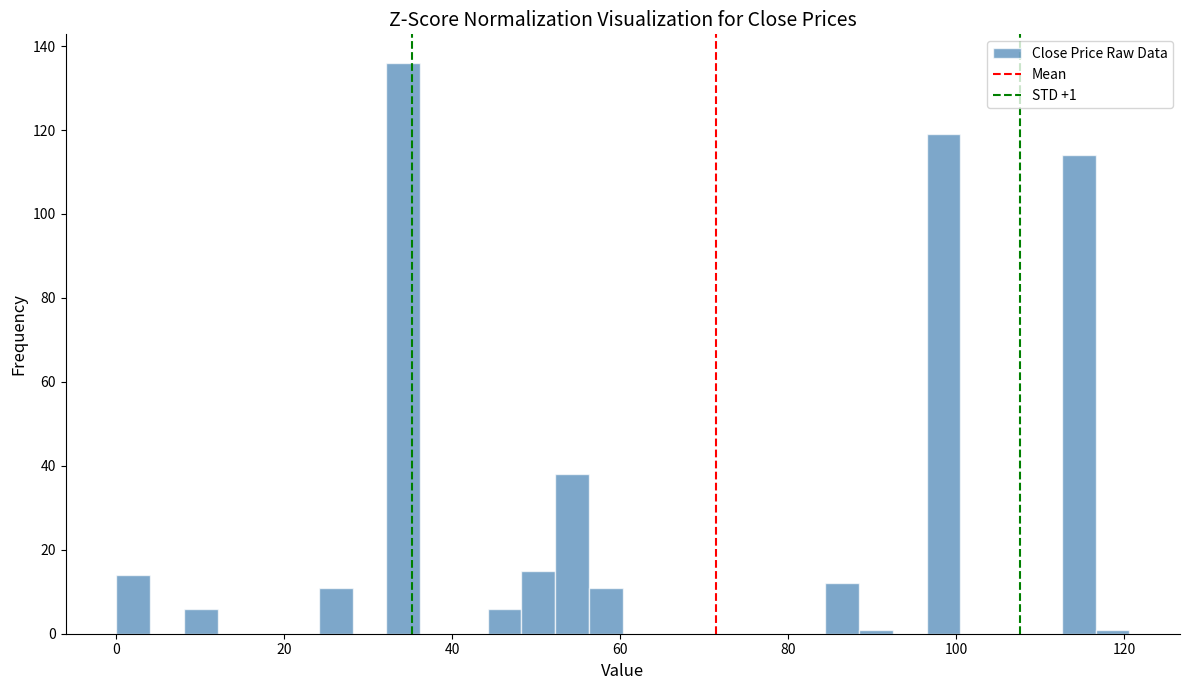

Around what value on the x-axis is the tallest bar? Give the approximate position of its centre, as read against the axis.

34